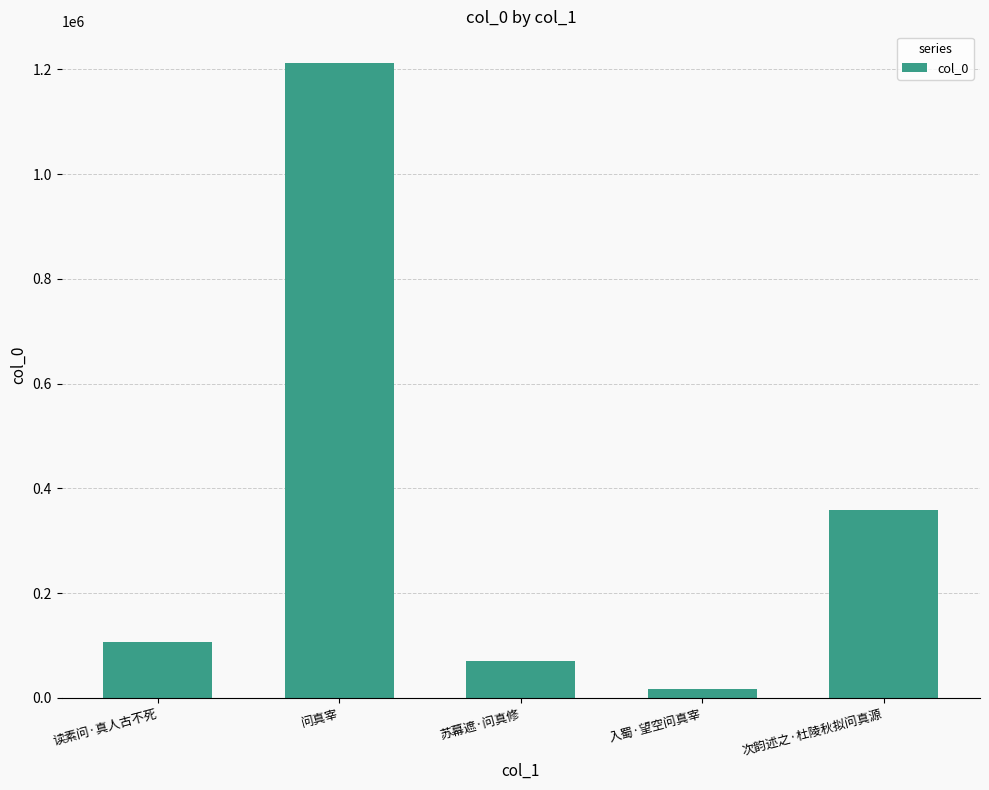

Reading left to right, list all the values displayed in this chart.

106717	1212264	69956	16679	358352